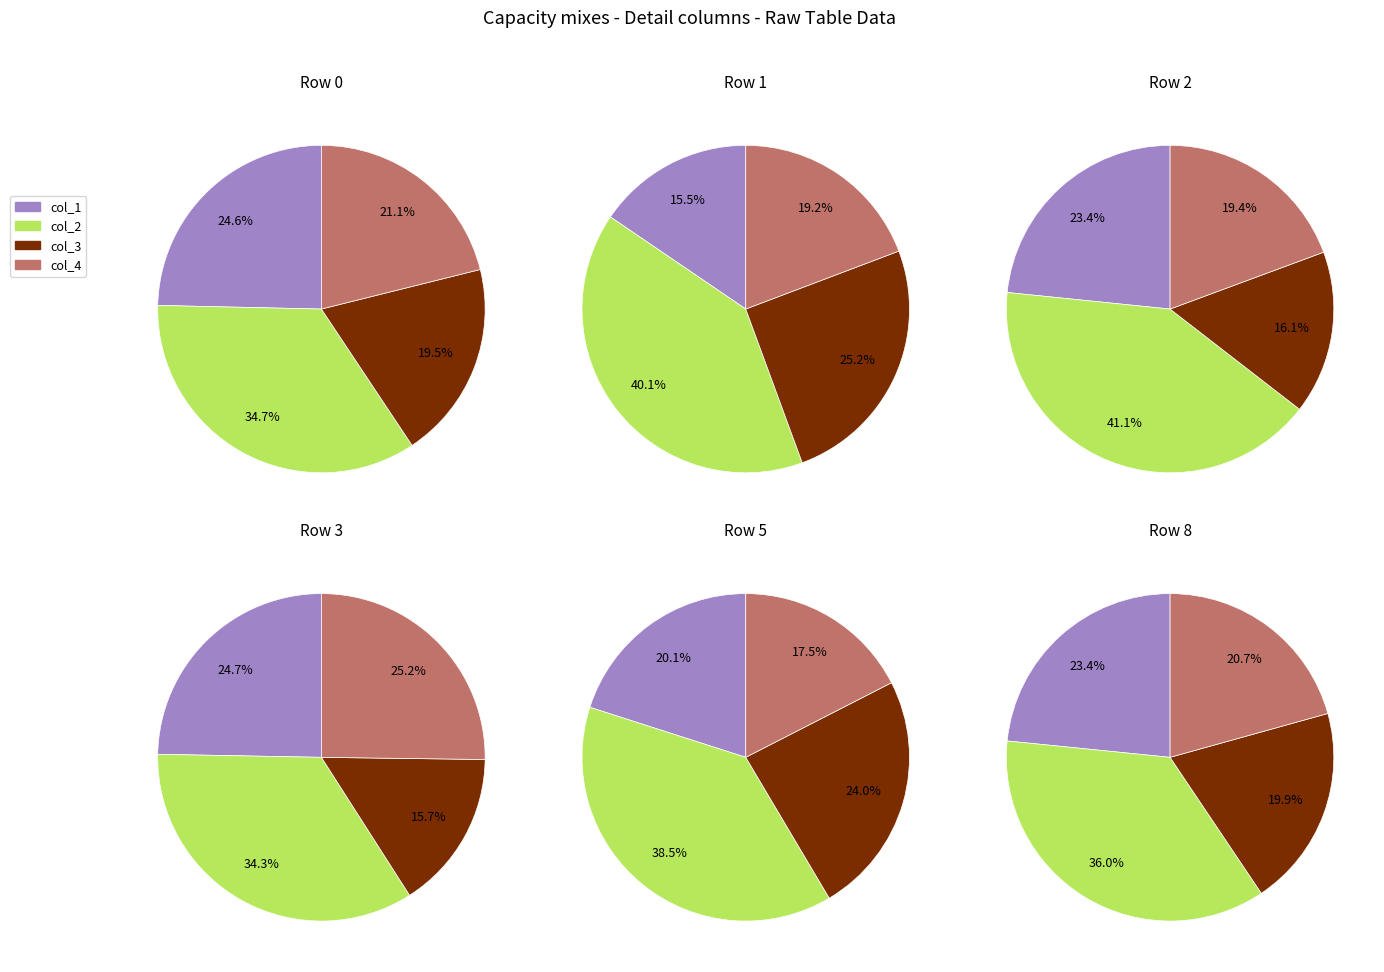

Is it true that 7 is 5% of the pie?

True